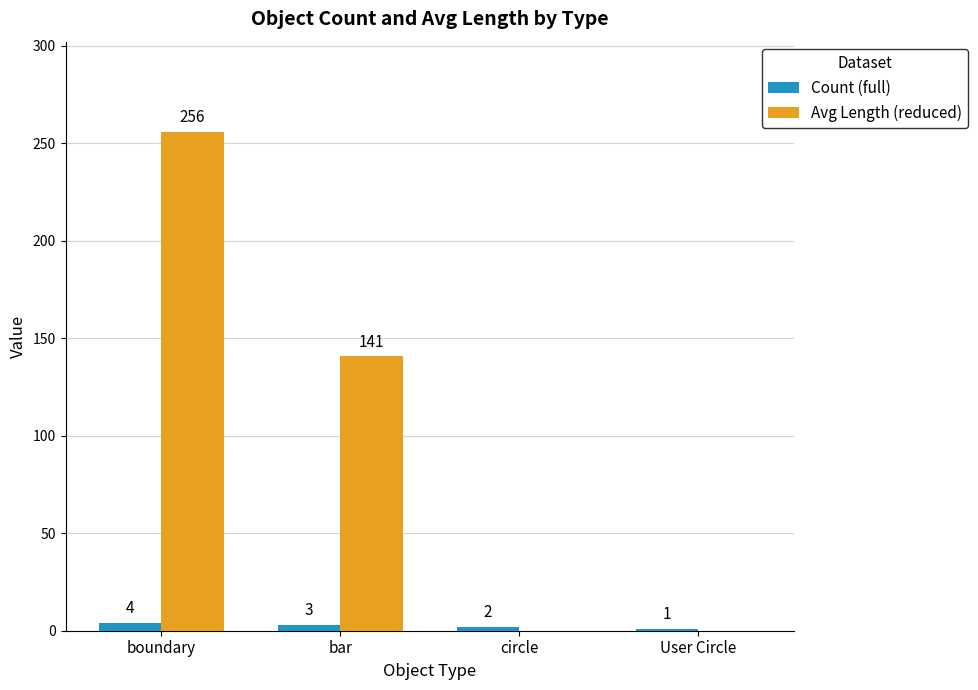

What is the sum of all Count (full) values?

10.0